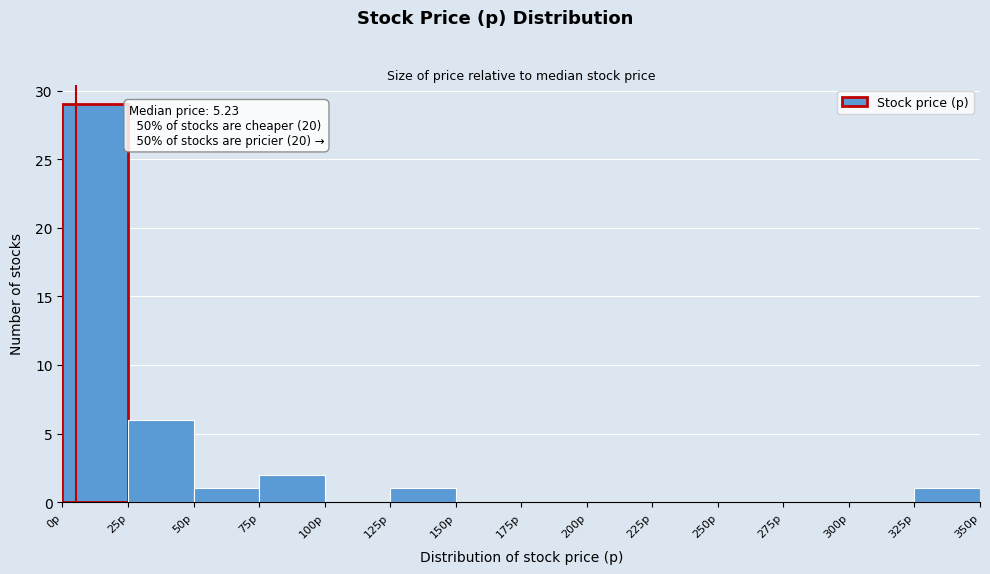

Over which range of the x-axis is the bar tallest?

0 to 25